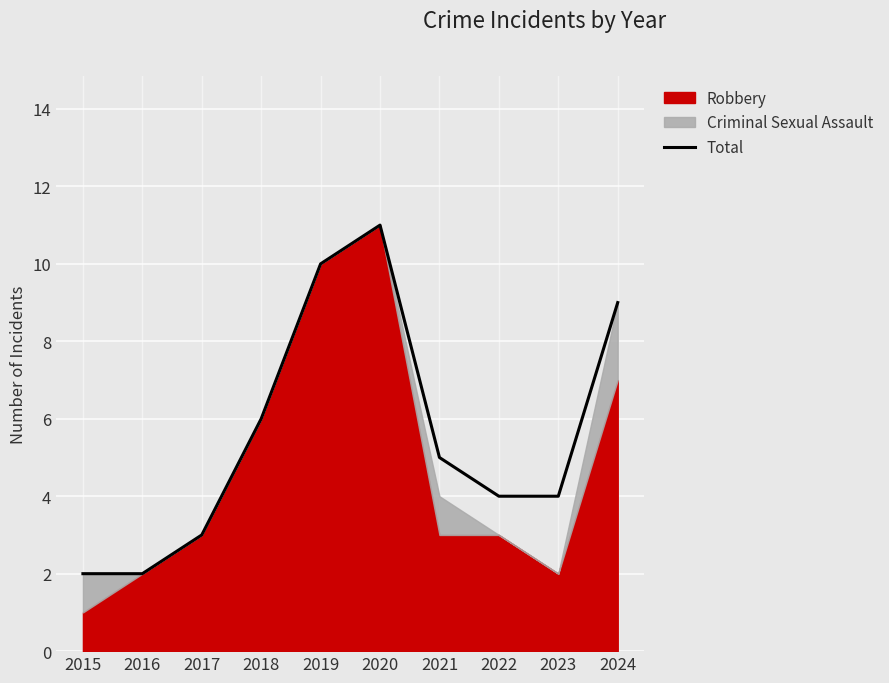

What value does the data have at 2020?

11